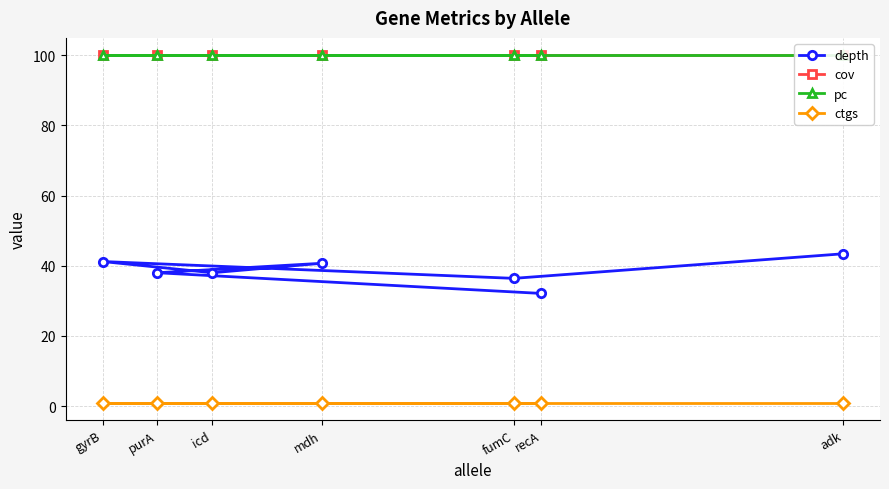

Rank the series at icd from highest to lowest value.

cov, pc, depth, ctgs